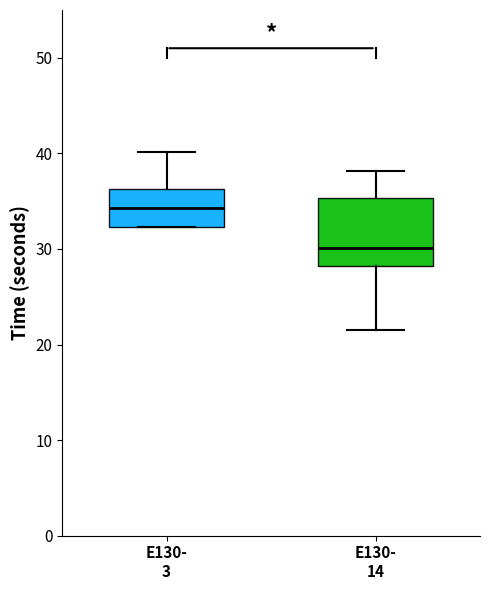

Which box's median line is the highest?

E130- 3